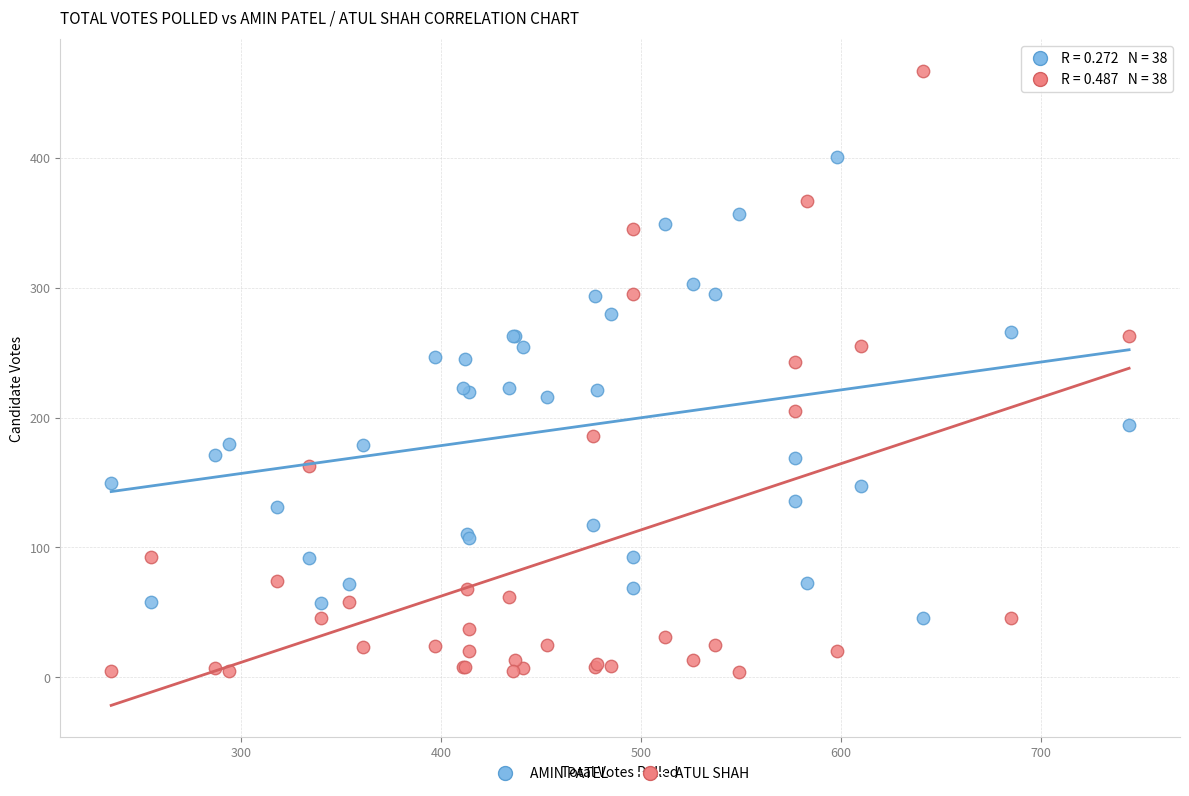

Which series contains the lowest Y value?

ATUL SHAH